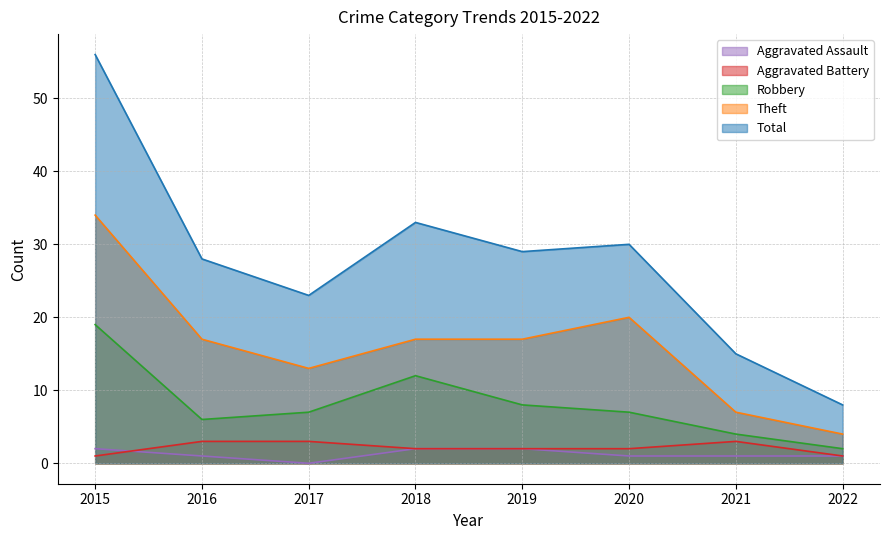

What is the maximum value shown in the chart?

56